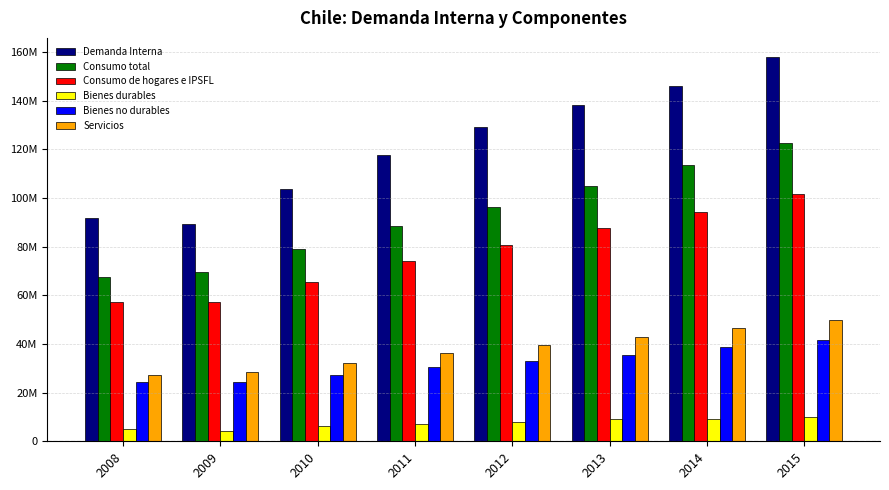

What is the value of the Servicios bar at the 5th from the left?

39552225